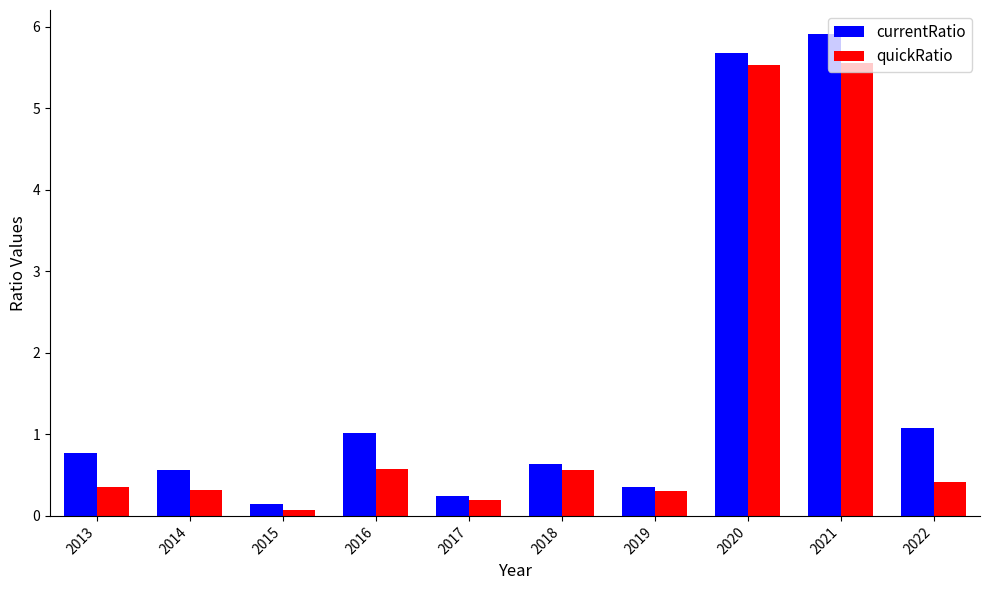

Rank the series by their maximum value, from lowest to highest.

quickRatio, currentRatio